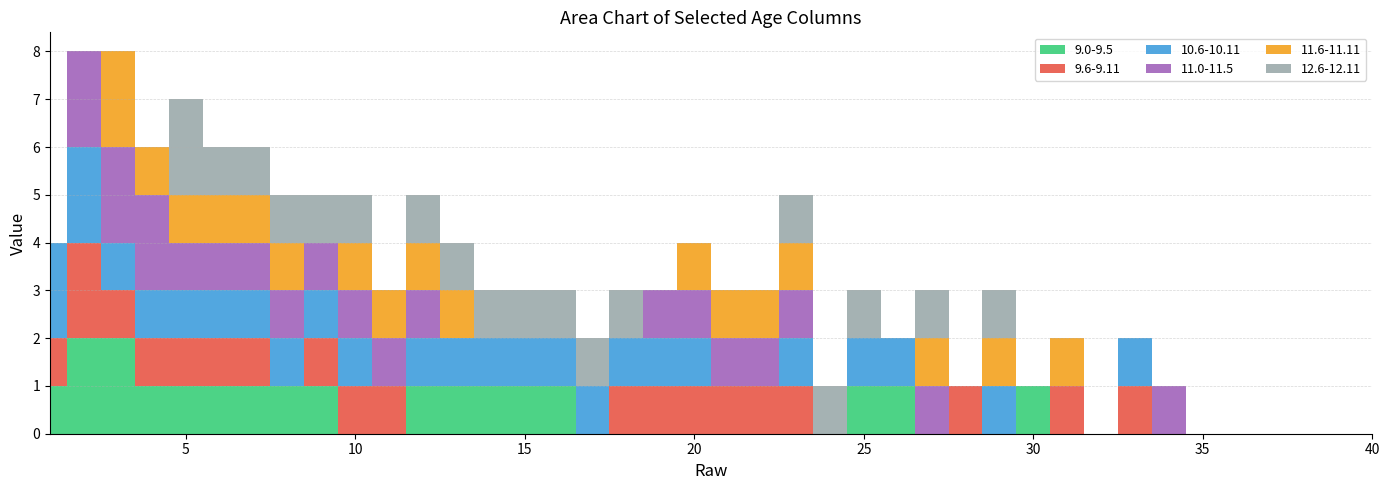

Reading right to left, list all the values displayed in this chart.

9.0-9.5: 0	0	0	0	0	0	0	0	0	0	1	0	0	0	1	1	0	0	0	0	0	0	0	0	1	1	1	1	1	0	0	1	1	1	1	1	1	2	2	1
9.6-9.11: 0	0	0	0	0	0	0	1	0	1	0	0	1	0	0	0	0	1	1	1	1	1	1	0	0	0	0	0	0	1	1	1	0	1	1	1	1	1	2	1
10.6-10.11: 0	0	0	0	0	0	0	1	0	0	0	1	0	0	1	1	0	1	0	0	1	1	1	1	1	1	1	1	1	0	1	1	1	1	1	1	1	1	2	2
11.0-11.5: 0	0	0	0	0	0	1	0	0	0	0	0	0	1	0	0	0	1	1	1	1	1	0	0	0	0	0	0	1	1	1	1	1	1	1	1	2	2	2	0
11.6-11.11: 0	0	0	0	0	0	0	0	0	1	0	1	0	1	0	0	0	1	1	1	1	0	0	0	0	0	0	1	1	1	1	0	1	1	1	1	1	2	0	0
12.6-12.11: 0	0	0	0	0	0	0	0	0	0	0	1	0	1	0	1	1	1	0	0	0	0	1	1	1	1	1	1	1	0	1	1	1	1	1	2	0	0	0	0